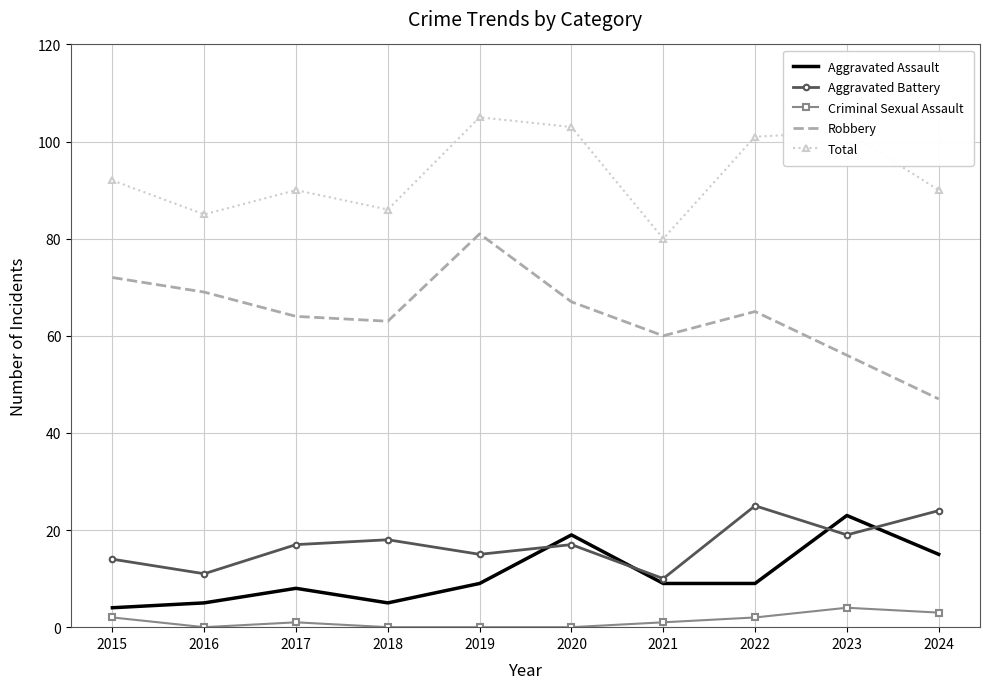

What are all the series names shown in the legend?

Aggravated Assault, Aggravated Battery, Criminal Sexual Assault, Robbery, Total